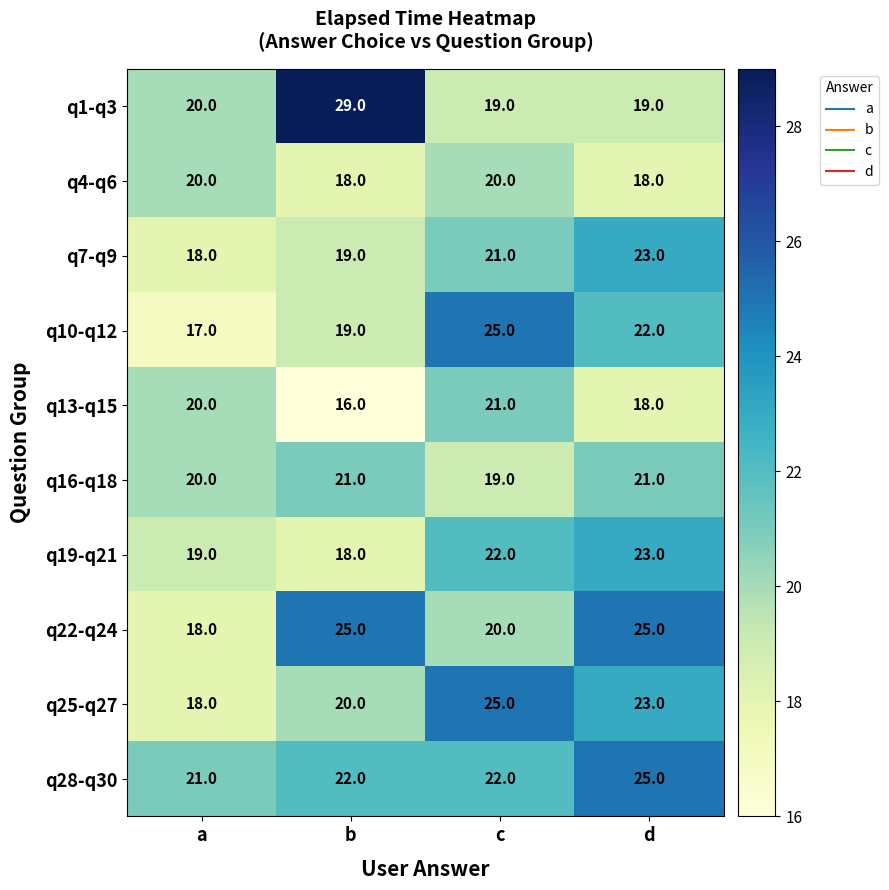

Between a and d, which series saw the biggest shift?

q22-q24